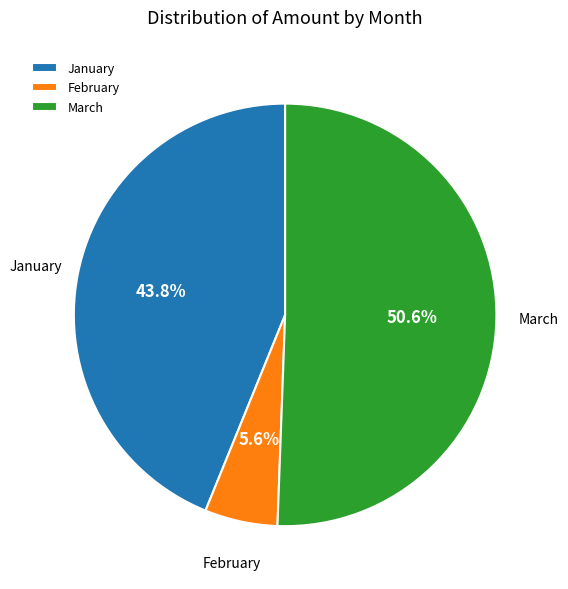

True or false: February accounts for 6% of the total.

True